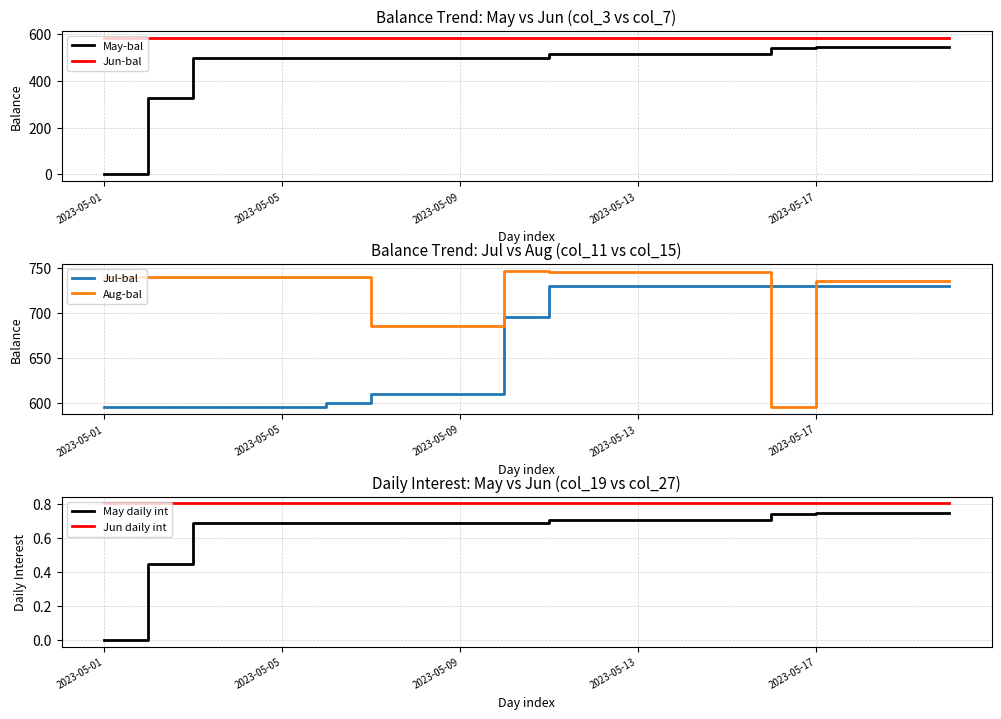

What is the label of the 10th point from the right?

10